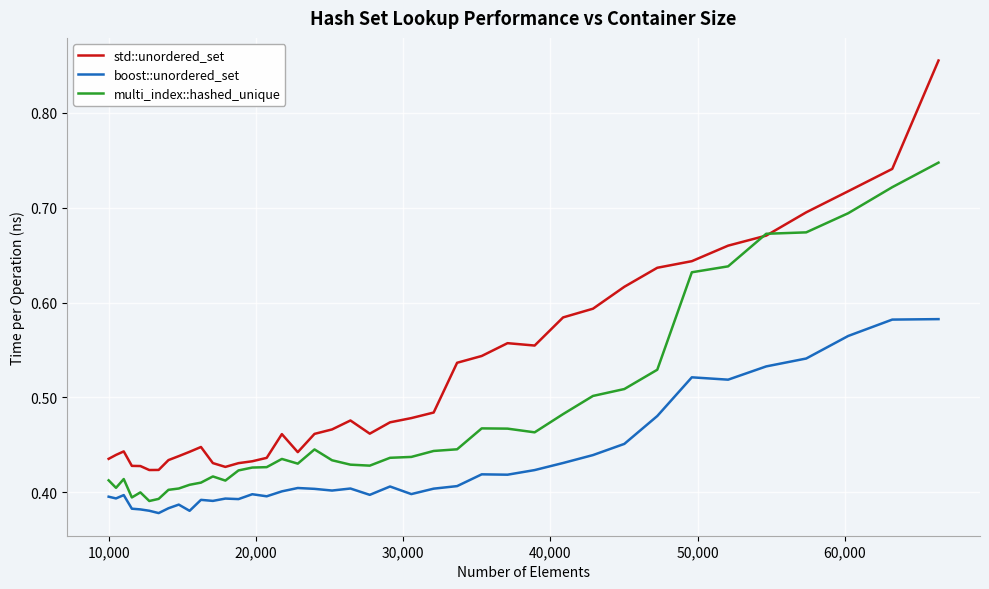

Rank the series by their average value, from highest to lowest.

std::unordered_set, multi_index::hashed_unique, boost::unordered_set